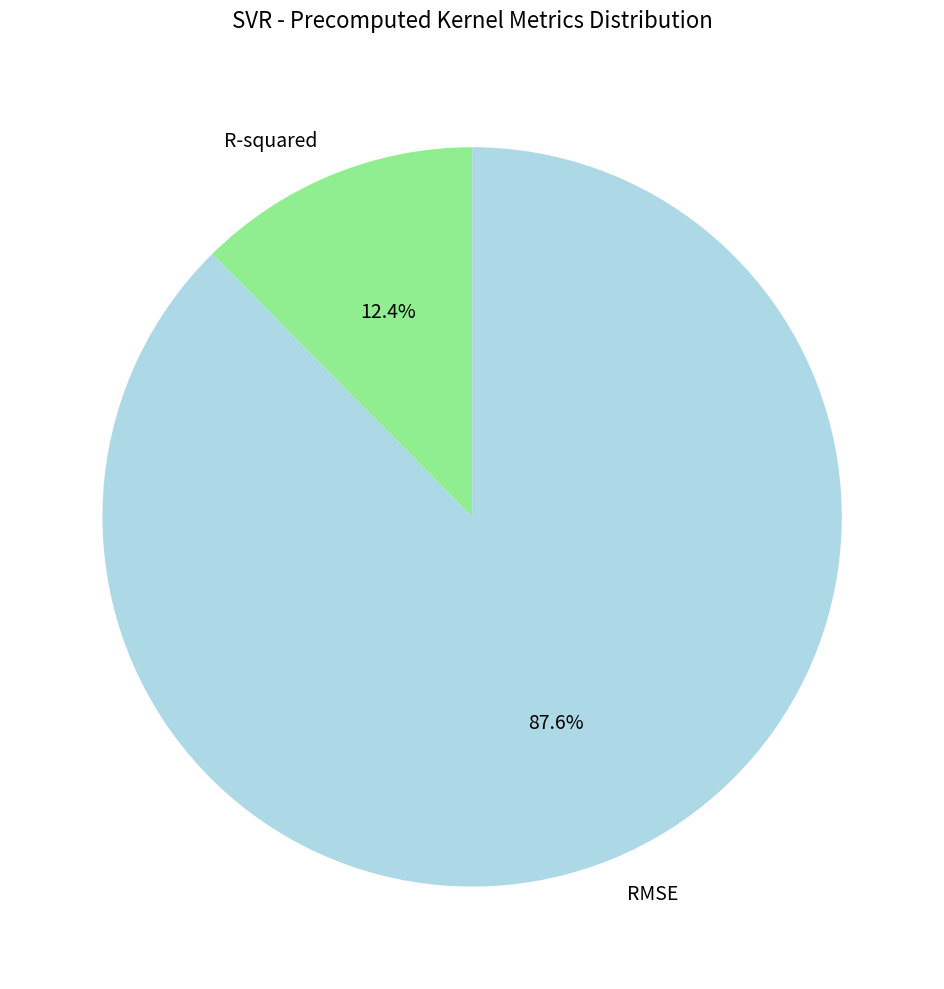

Which slice is the smallest?

R-squared